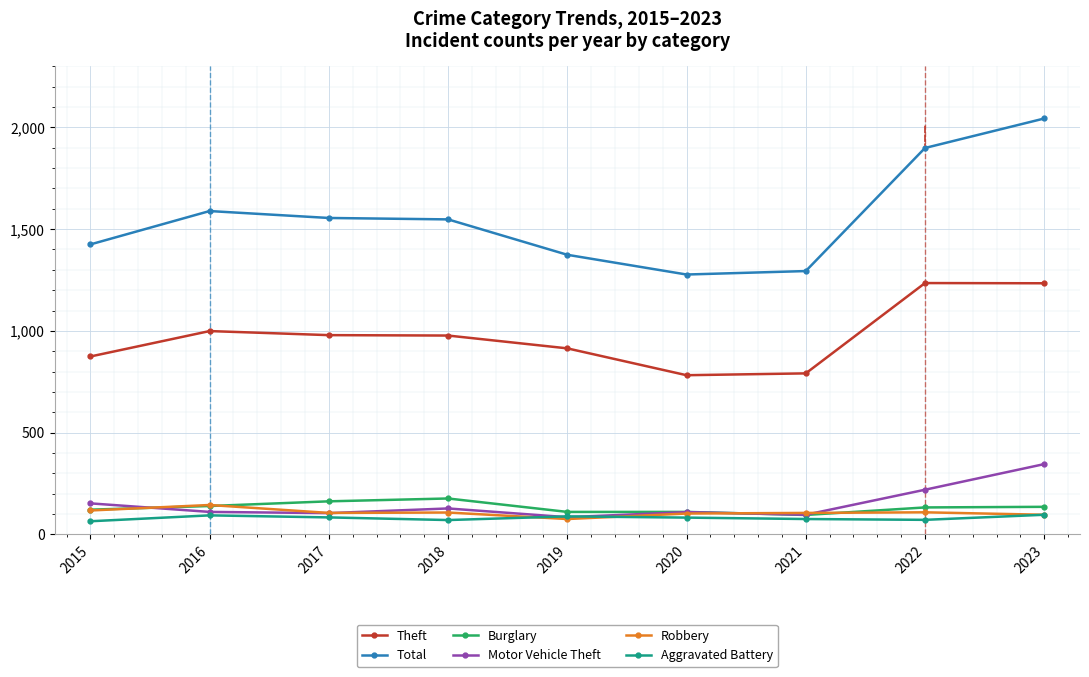

What is the minimum value for Theft?

782